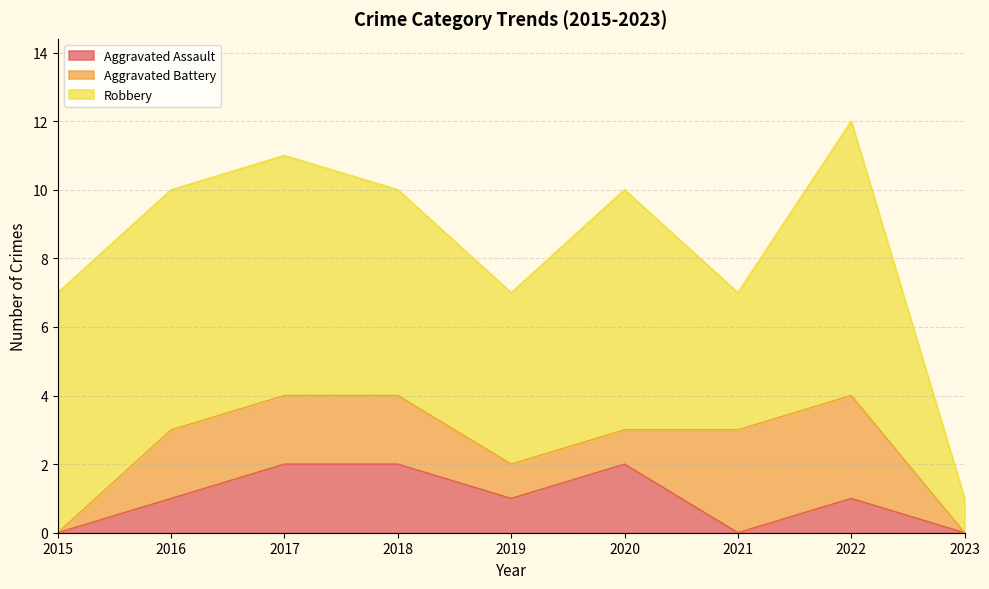

Reading left to right, transcribe all the data shown in this chart.

Aggravated Assault: 0	1	2	2	1	2	0	1	0
Aggravated Battery: 0	2	2	2	1	1	3	3	0
Robbery: 7	7	7	6	5	7	4	8	1